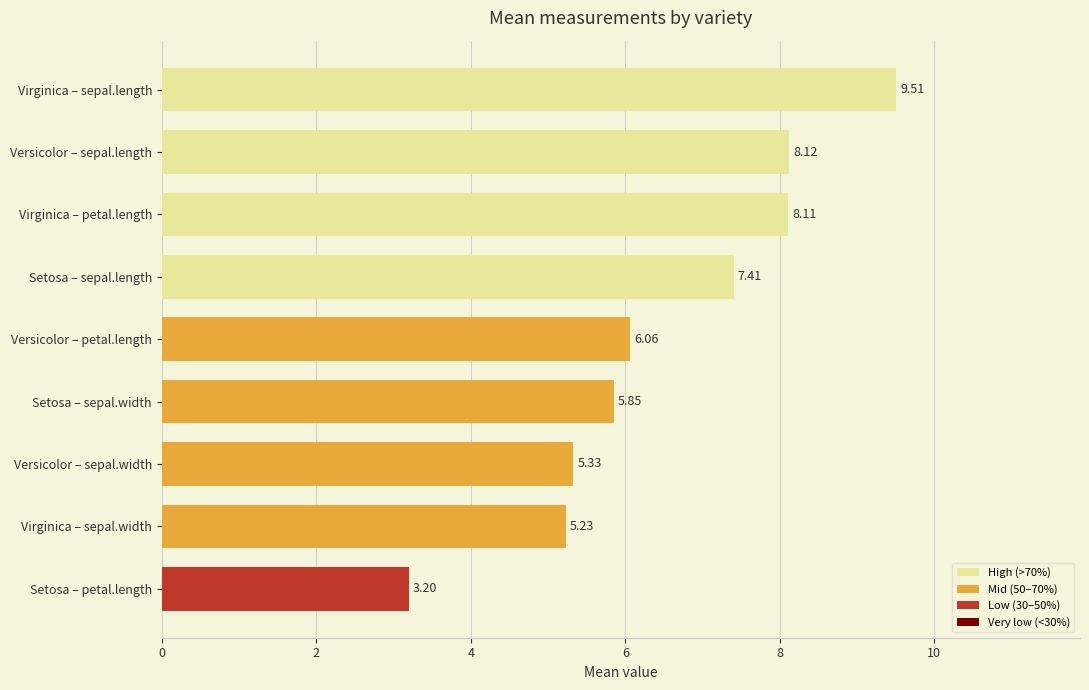

Which has a higher value, Setosa – sepal.width or Versicolor – petal.length?

Versicolor – petal.length